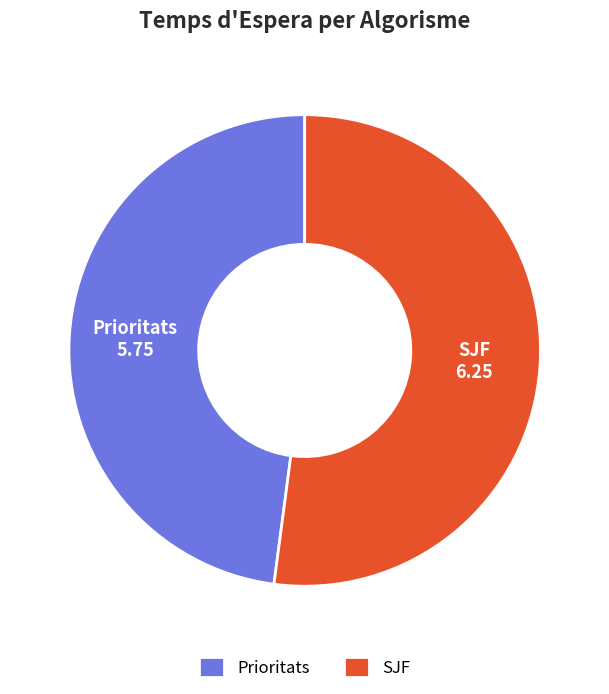

Is SJF the majority of the pie?

Yes